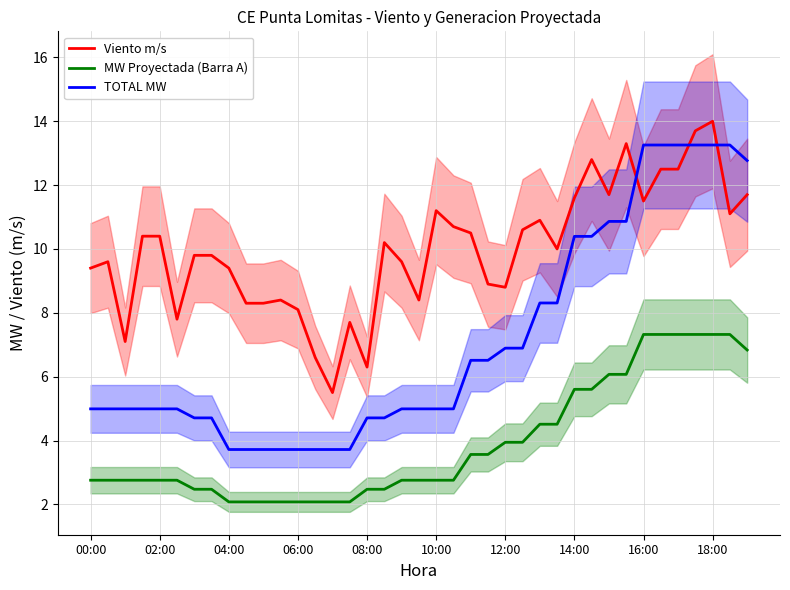

True or false: MW Proyectada (Barra A) and TOTAL MW intersect in this chart.

False